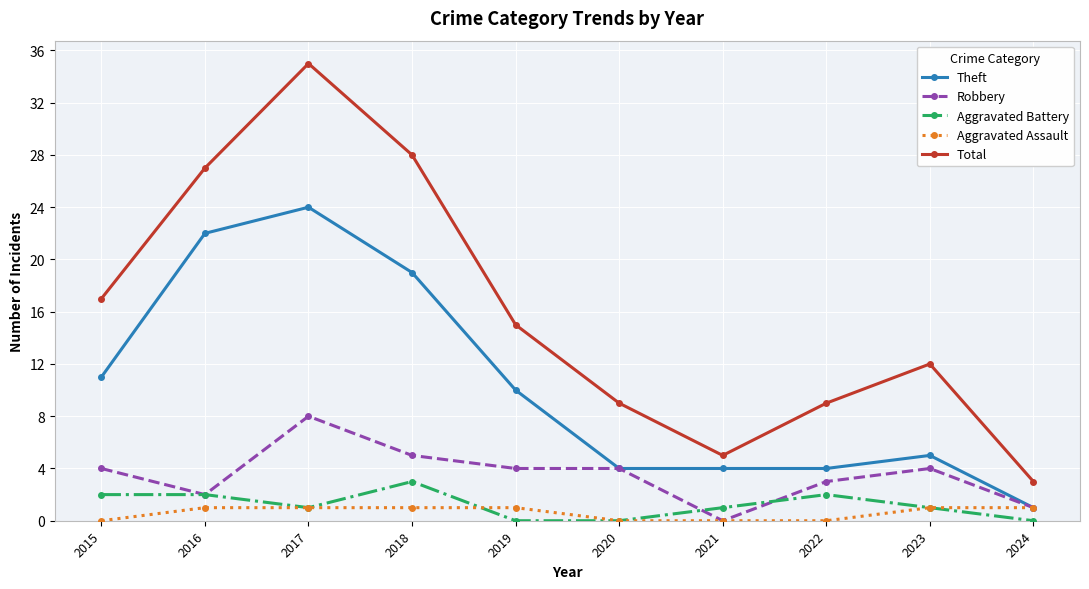

Which series has the largest range (max minus min)?

Total